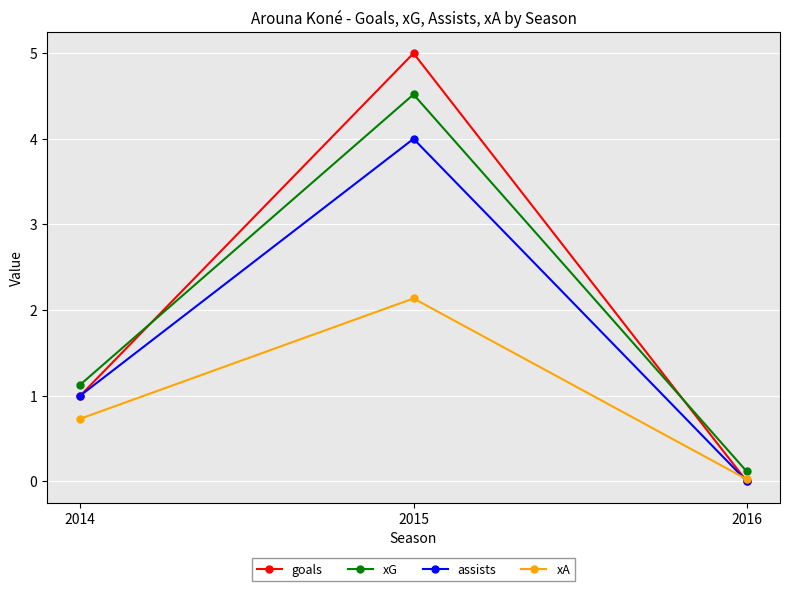

Does the chart display data point markers on the line(s)?

Yes